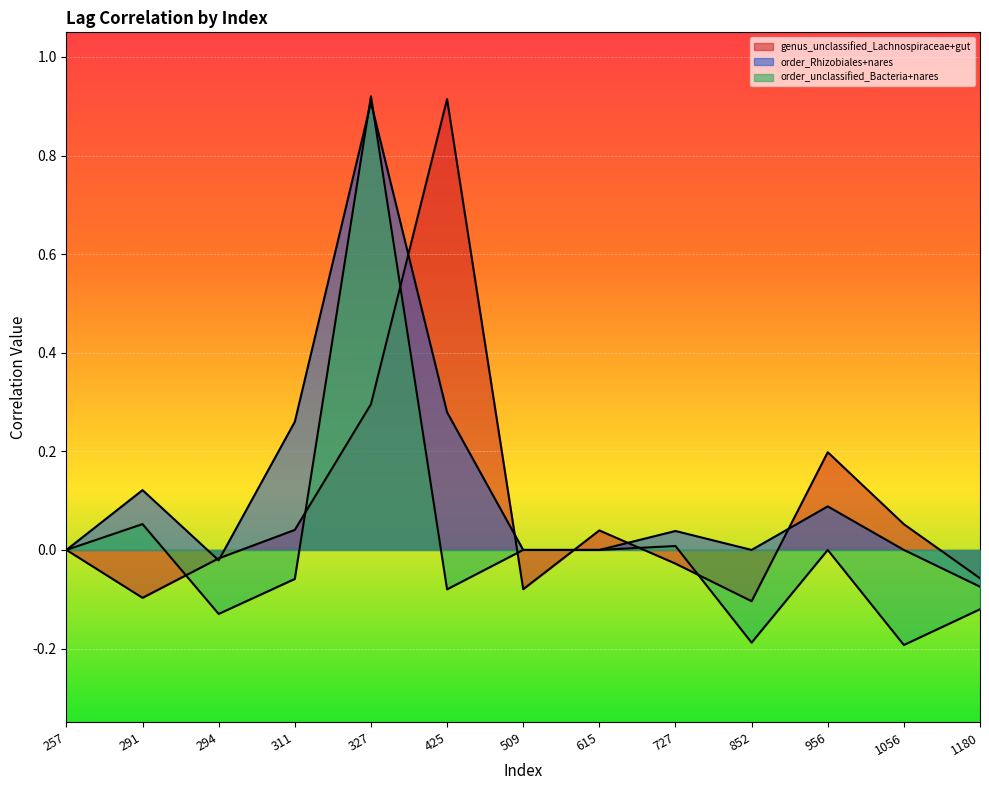

In genus_unclassified_Lachnospiraceae+gut, how many points are higher than both neighbors (excluding endpoints)?

3